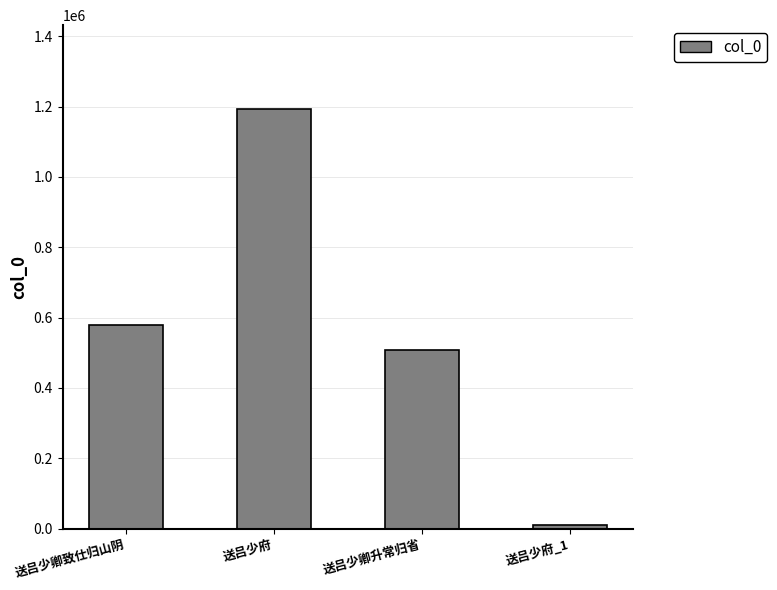

What is the greatest value displayed?

1193038